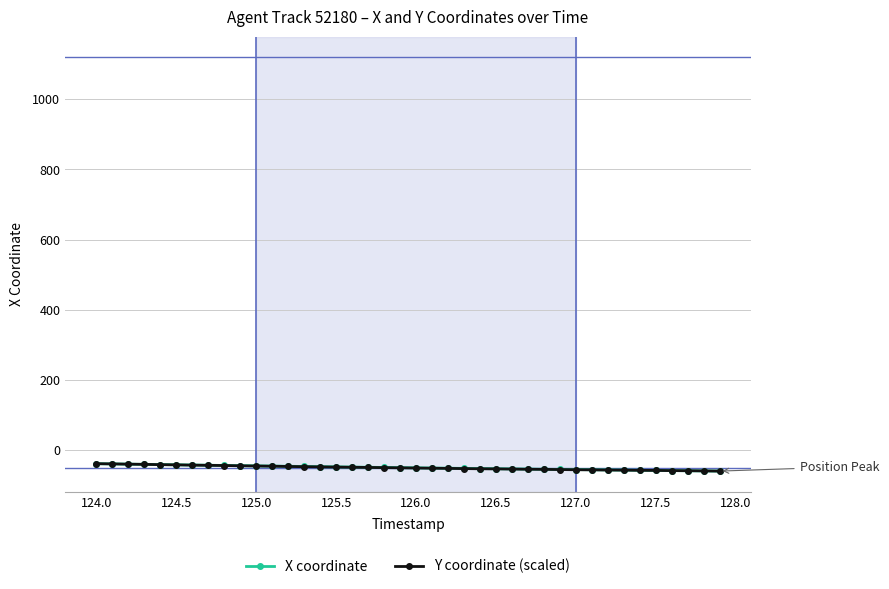

What is the value of the Y coordinate (scaled) point at the 31st from the left?

-56.0